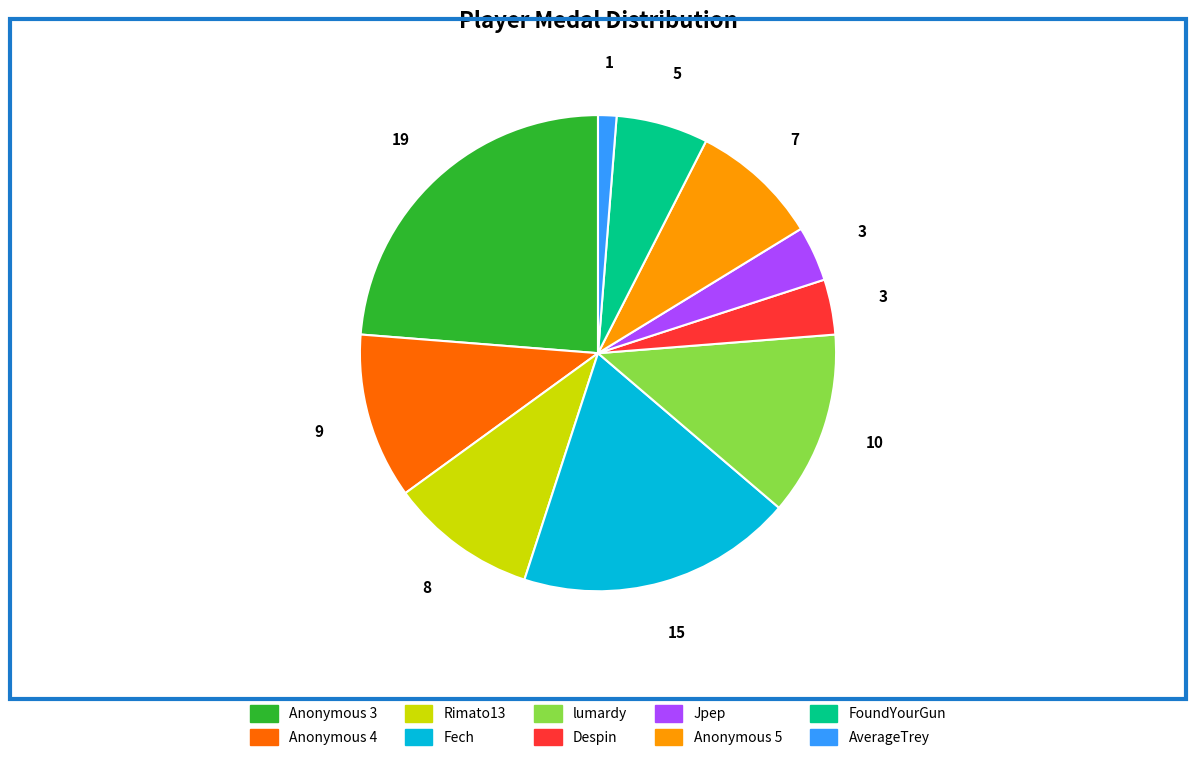

Which category has the biggest portion of the pie?

Anonymous 3